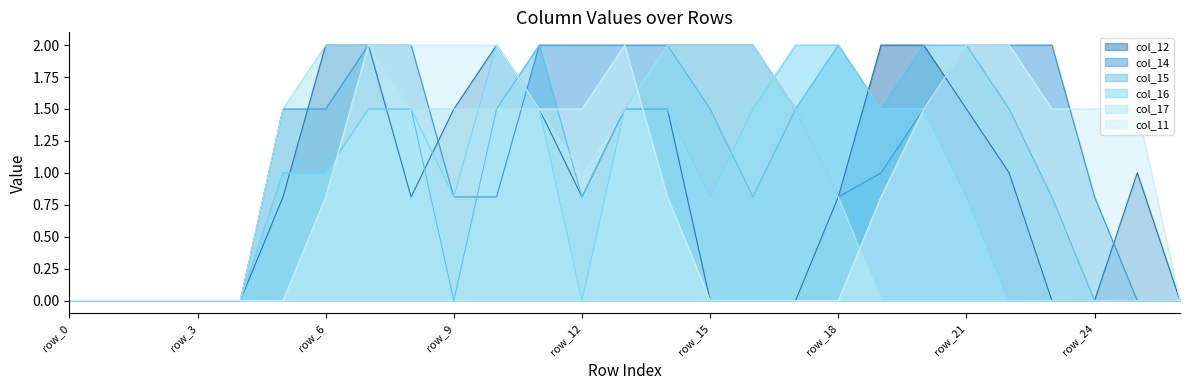

Which series changed the most between row_19 and row_23?

col_12